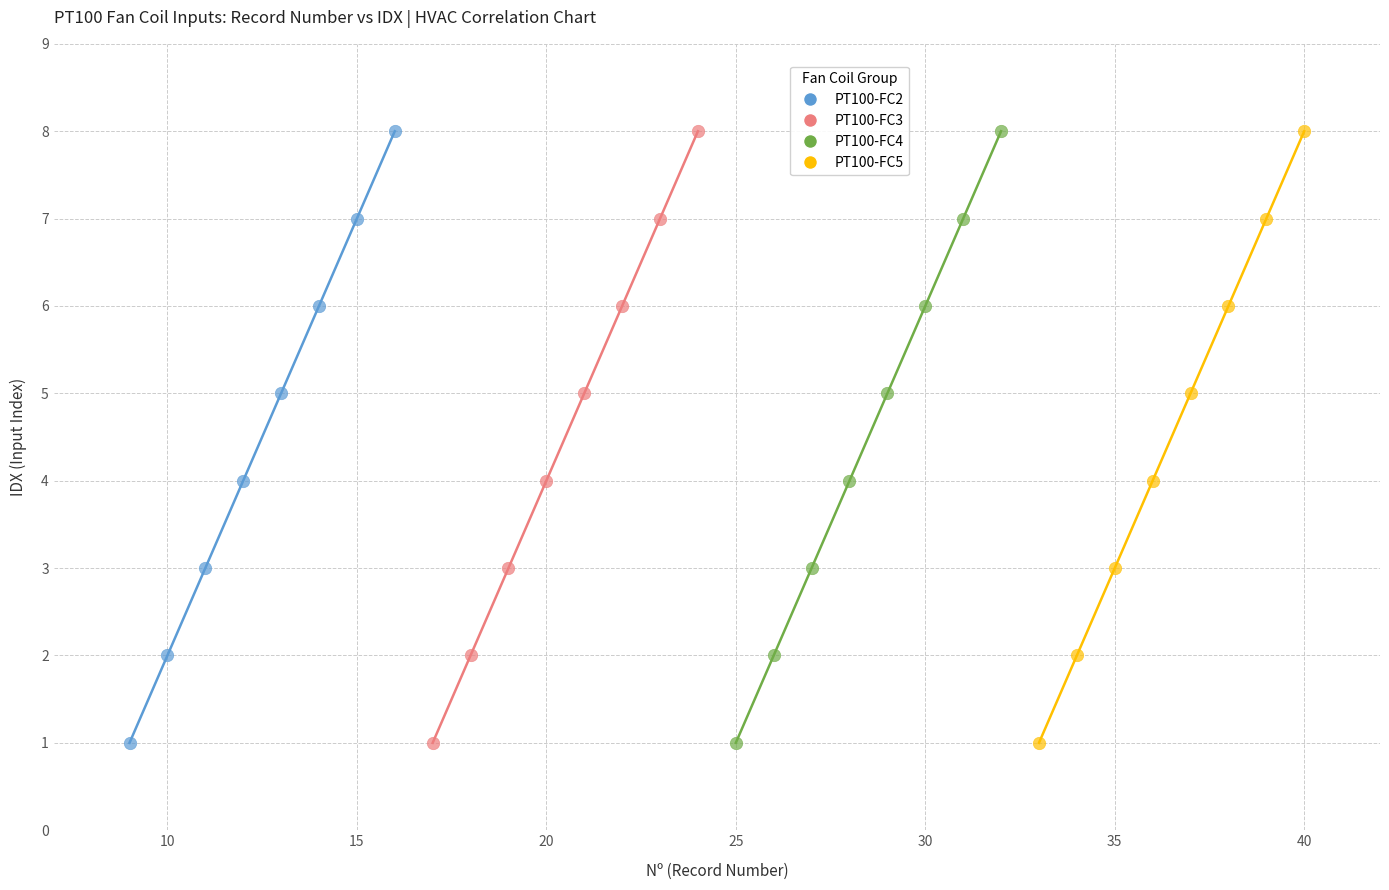

What are all the series names shown in the legend?

PT100-FC2, PT100-FC3, PT100-FC4, PT100-FC5